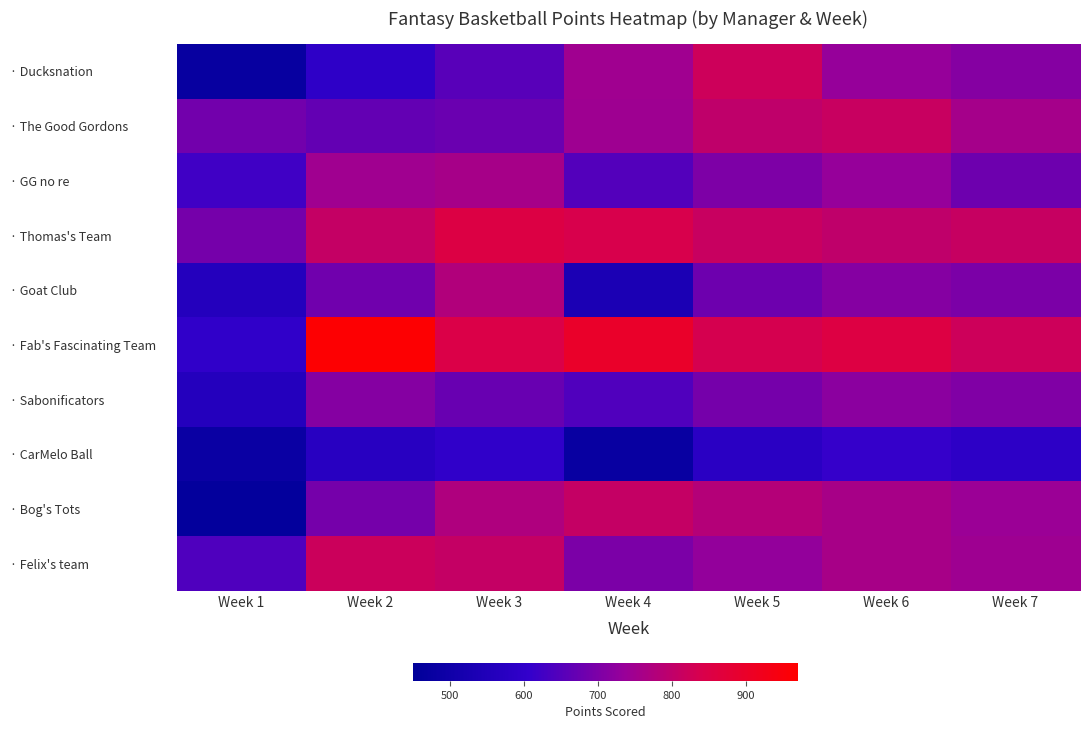

How many data points does each series have?

7